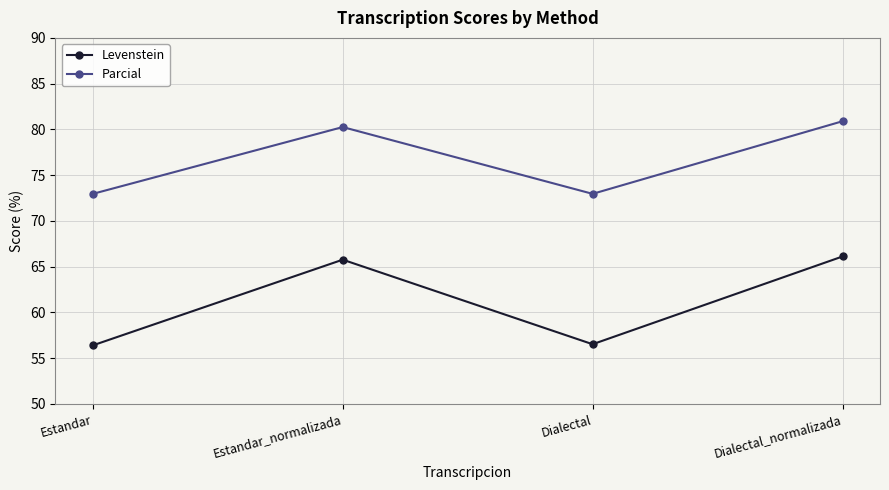

True or false: Levenstein has more than 2 points higher than both neighbors.

False